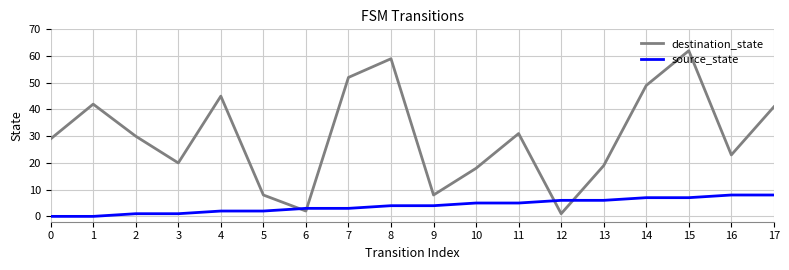

Which series has the widest spread of values?

destination_state